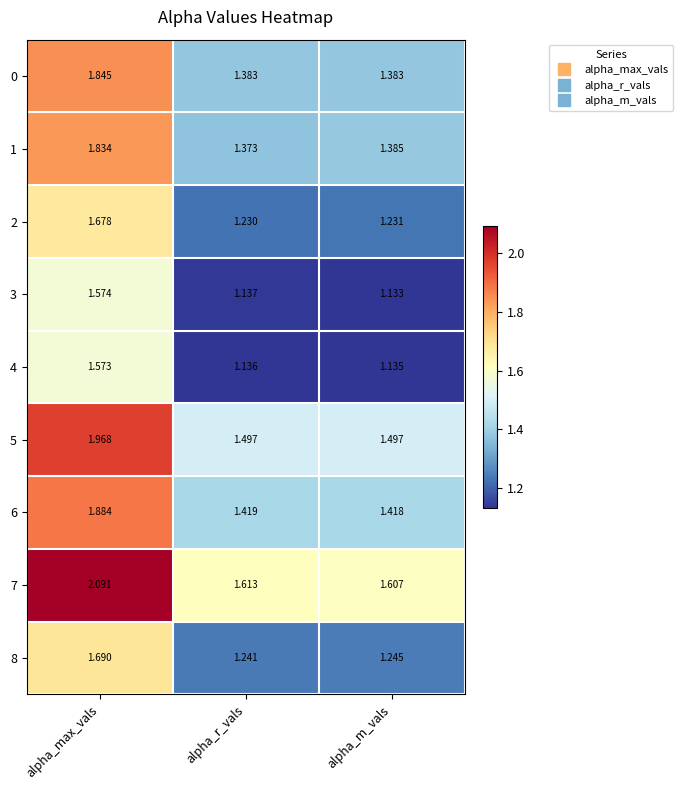

Which series has the largest range (max minus min)?

7